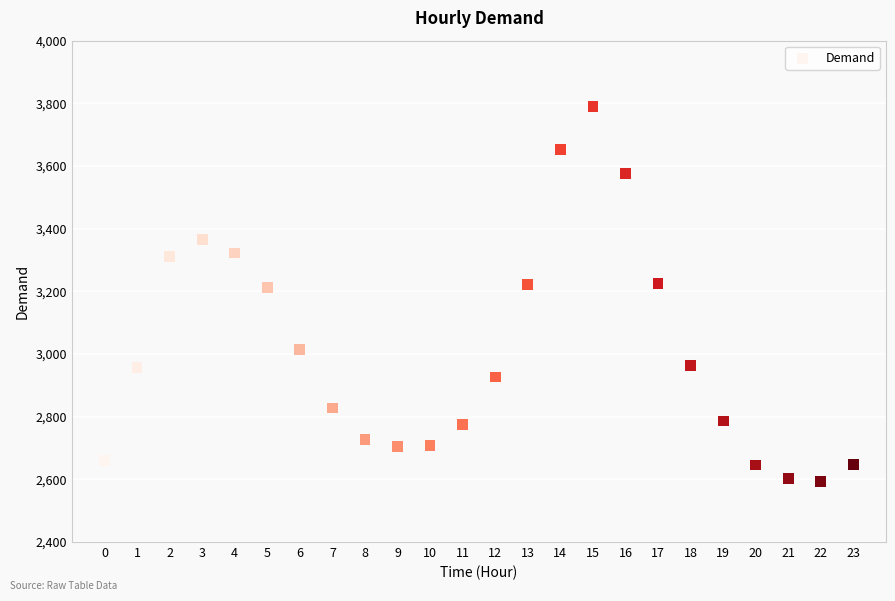

What is the range of Y values (max minus min)?

1198